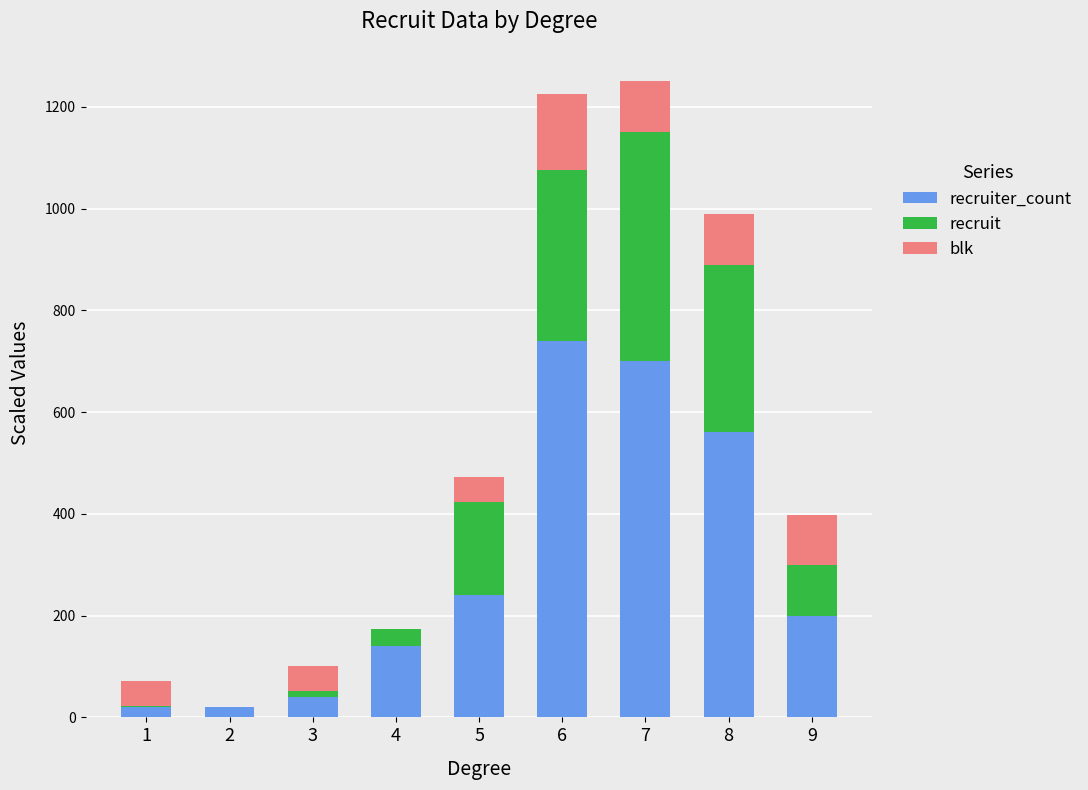

Does the chart contain stacked bars?

Yes